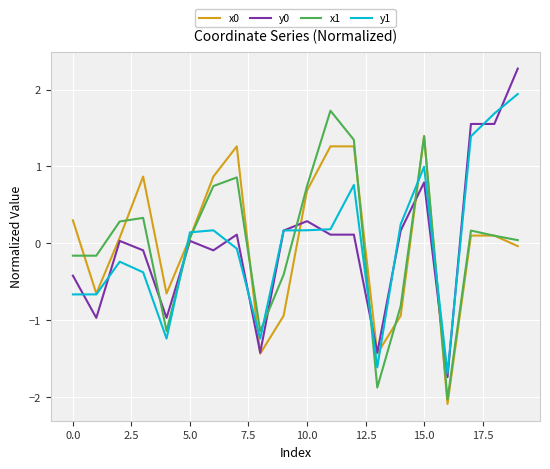

What is the highest value of the x0 series?

1.4